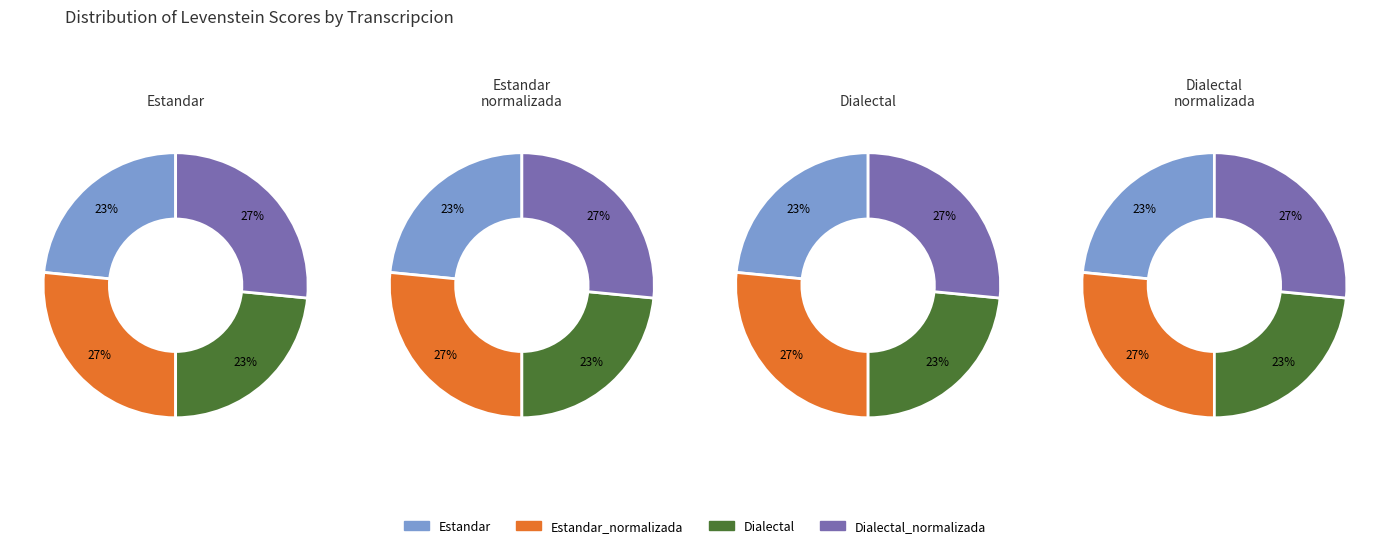

To the nearest percent, what is the difference between the largest and smallest slice percentages?

3%